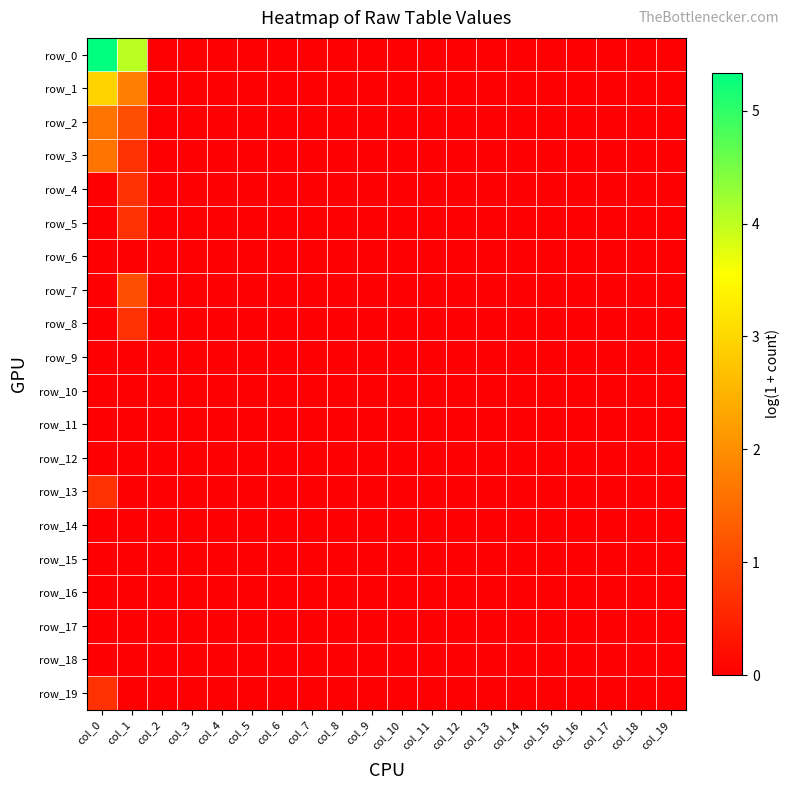

What is the difference between the maximum and minimum values in the row_13 series?

0.7